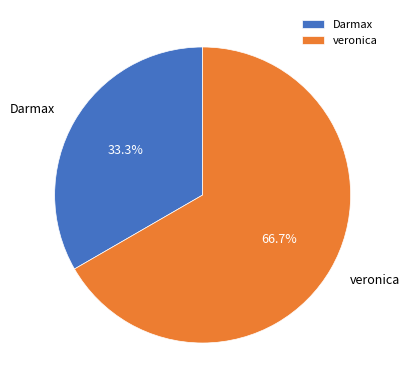

To the nearest percent, what percentage of the pie is veronica?

67%